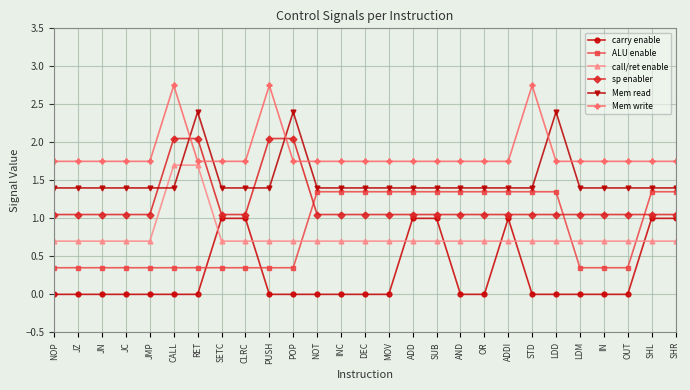

What is the average value of the Mem read series?

1.5